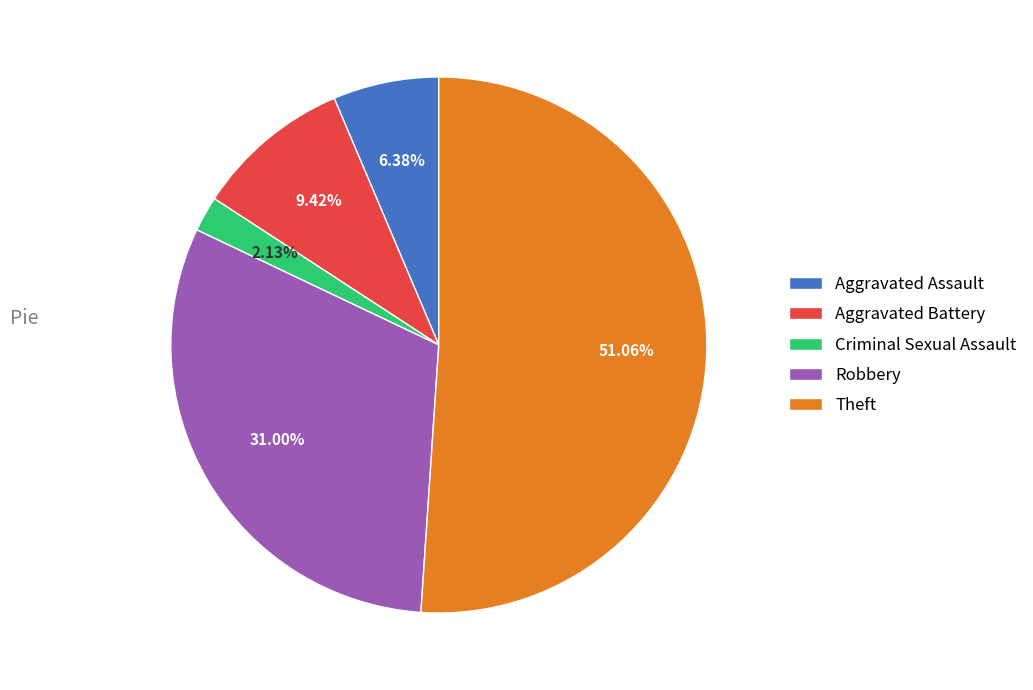

True or false: Robbery accounts for 41% of the total.

False